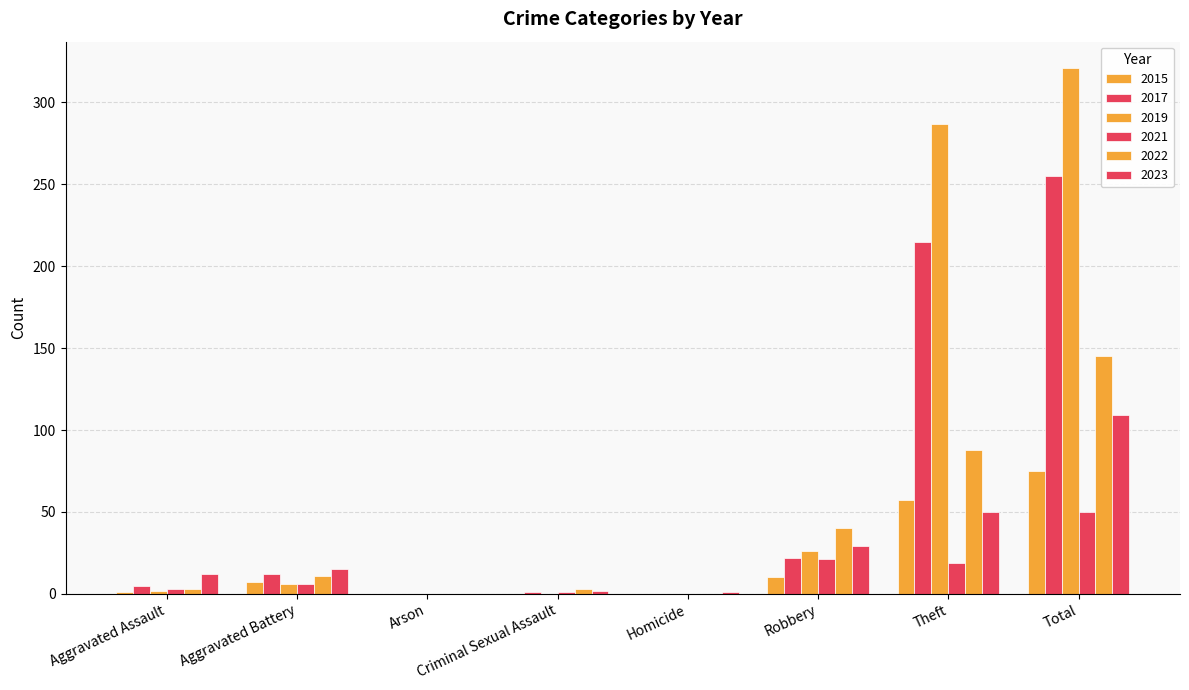

What is the spread (max minus min) of values at Aggravated Assault?

11